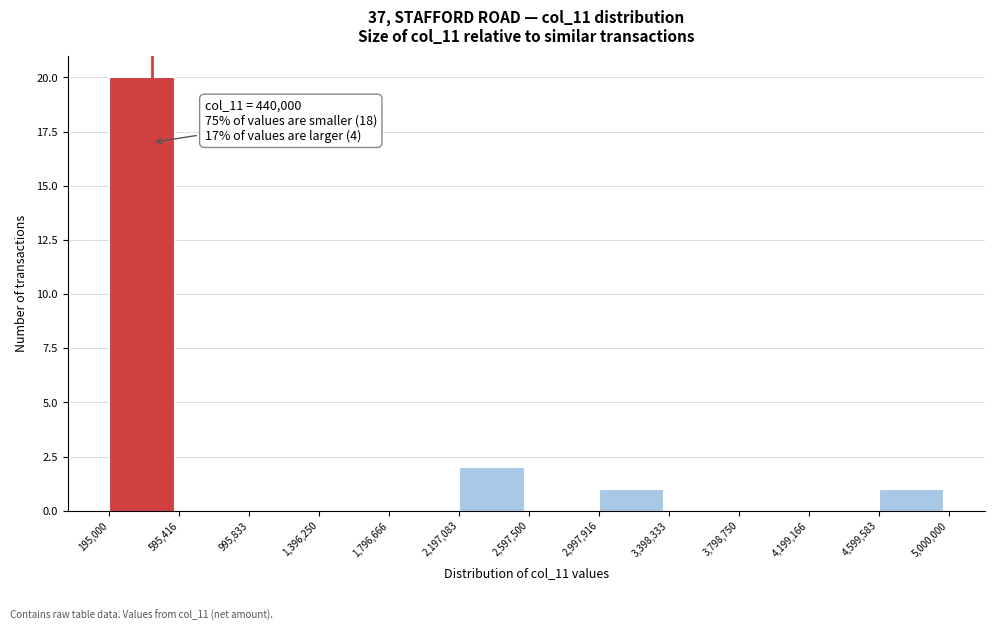

Which range on the x-axis has the tallest bar?

195,000 to 595,416